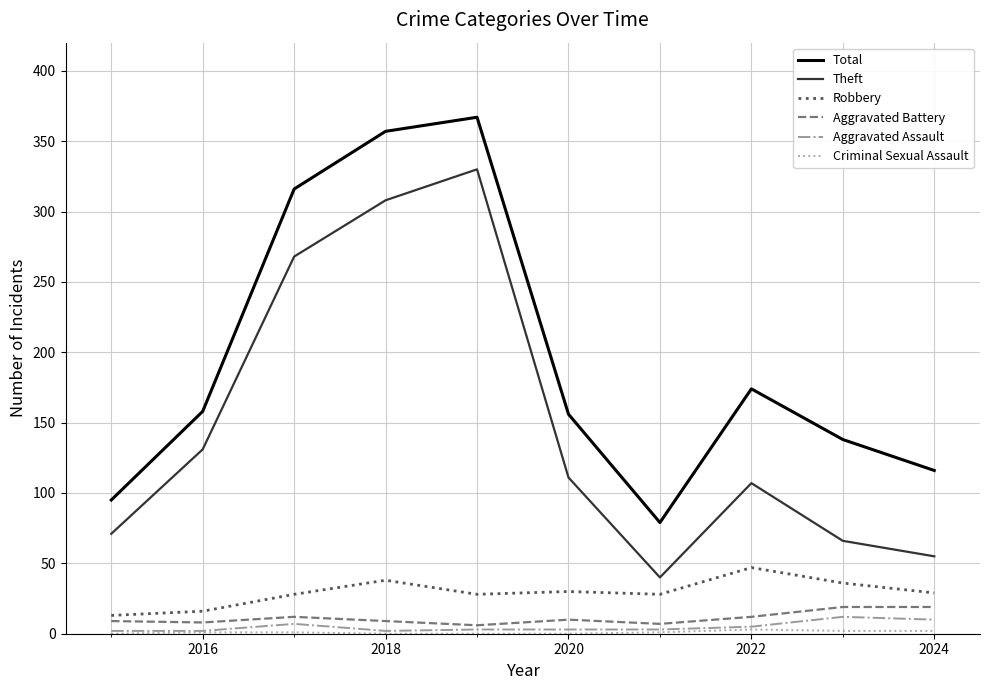

True or false: Robbery and Aggravated Assault intersect in this chart.

False